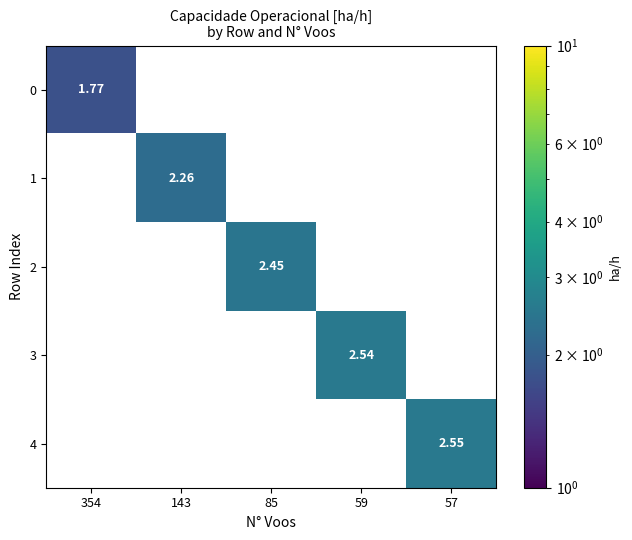

How many data points in 1 are above 0?

1